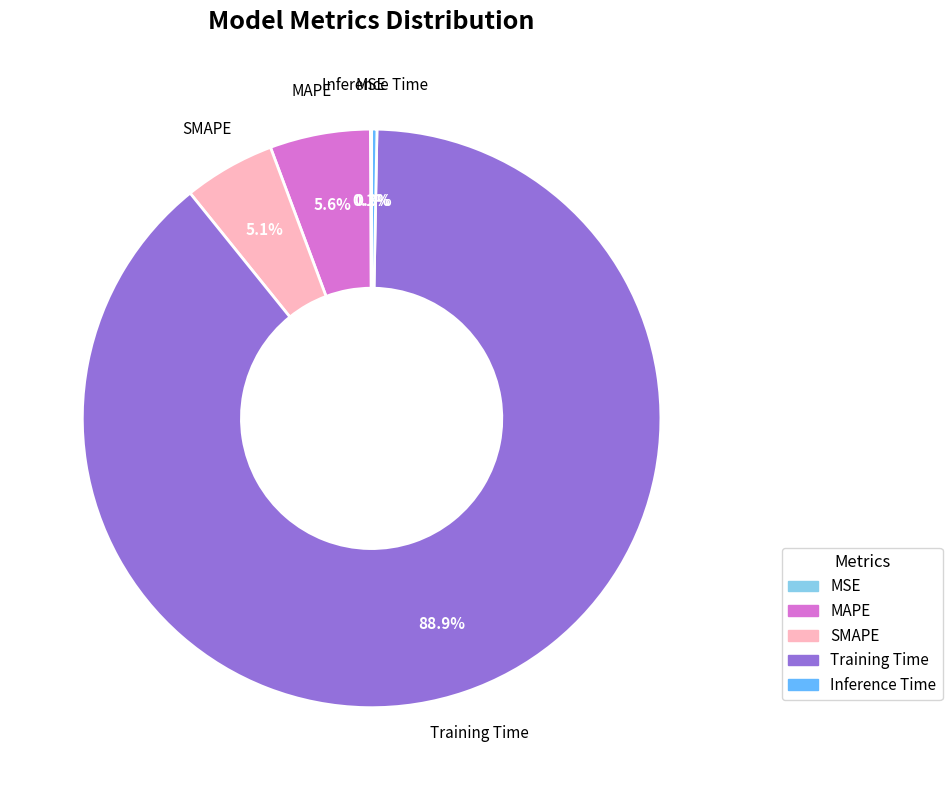

What percentage is NOT represented by MAPE?

94.4%